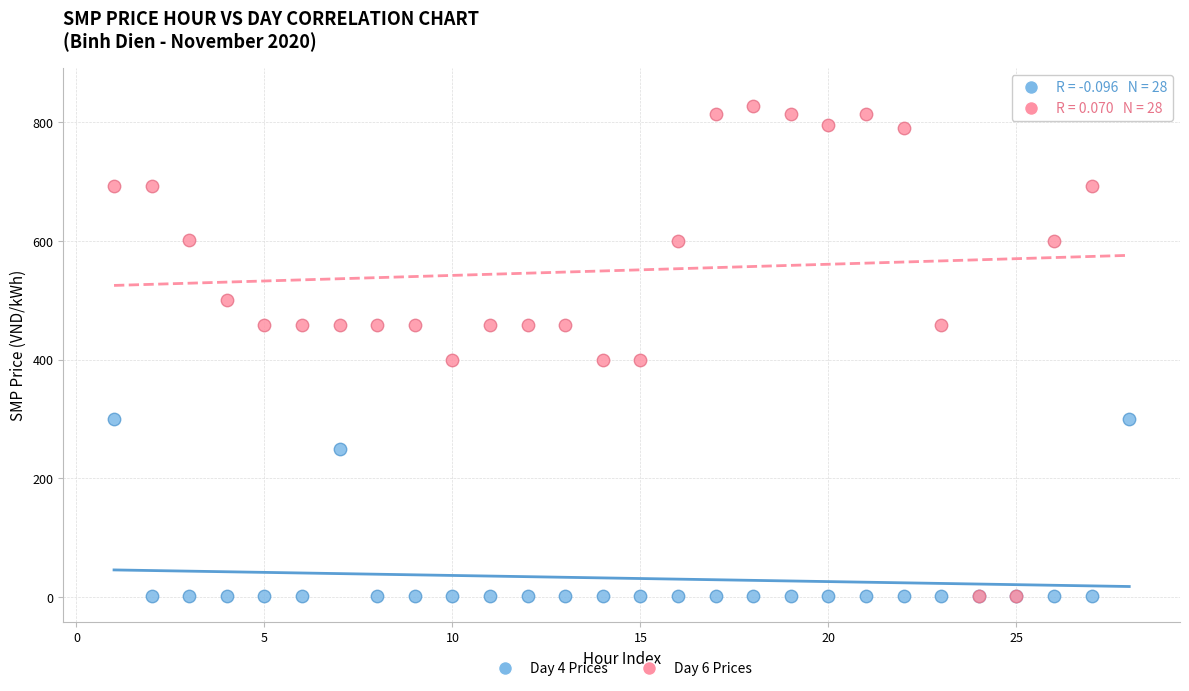

What are all the series names shown in the legend?

Day 4 Prices, Day 6 Prices